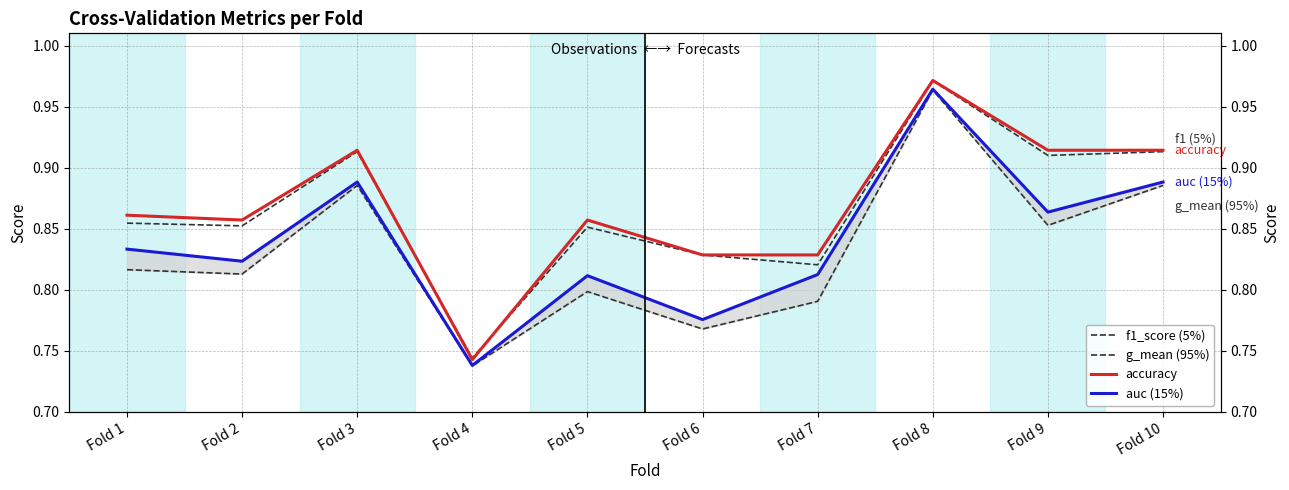

After their last crossing, which series has the higher values: accuracy or f1_score (5%)?

accuracy